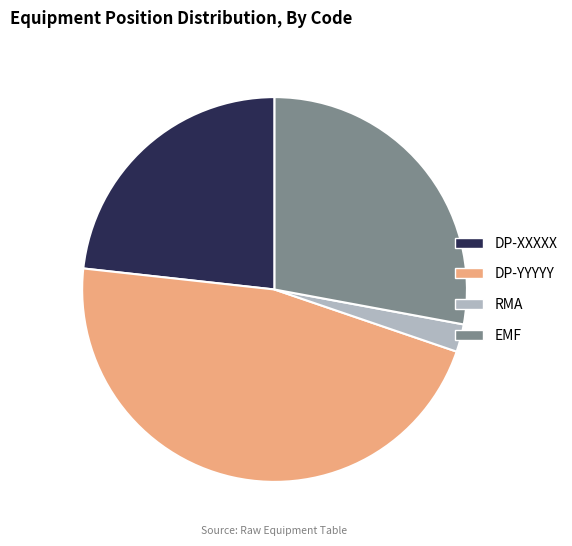

Does any single category account for the majority?

No